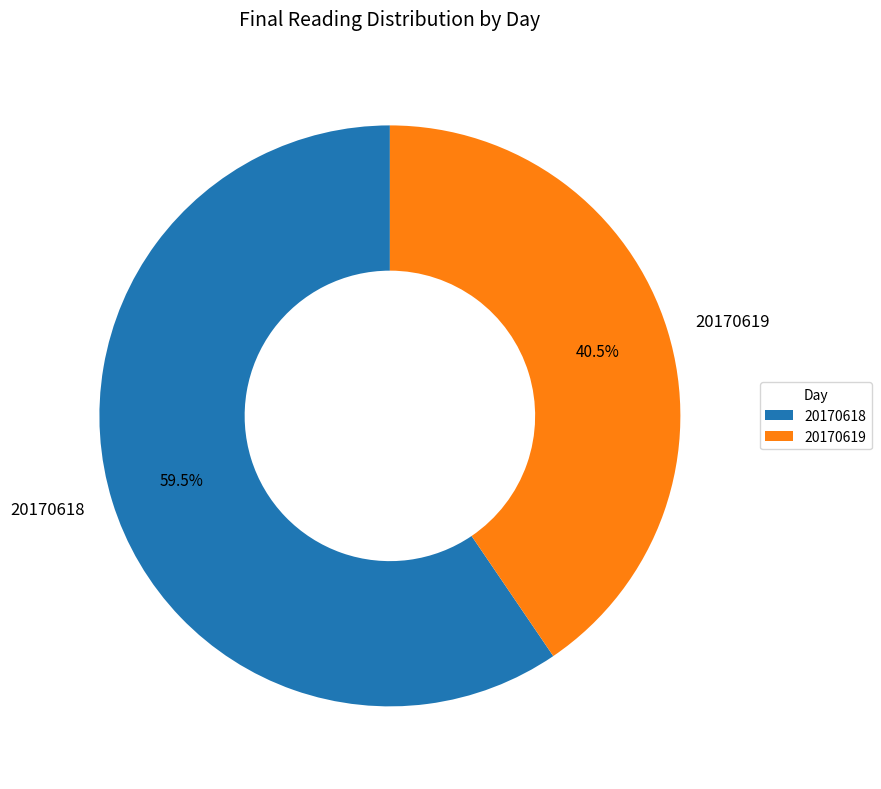

Which has a higher value, 20170618 or 20170619?

20170618